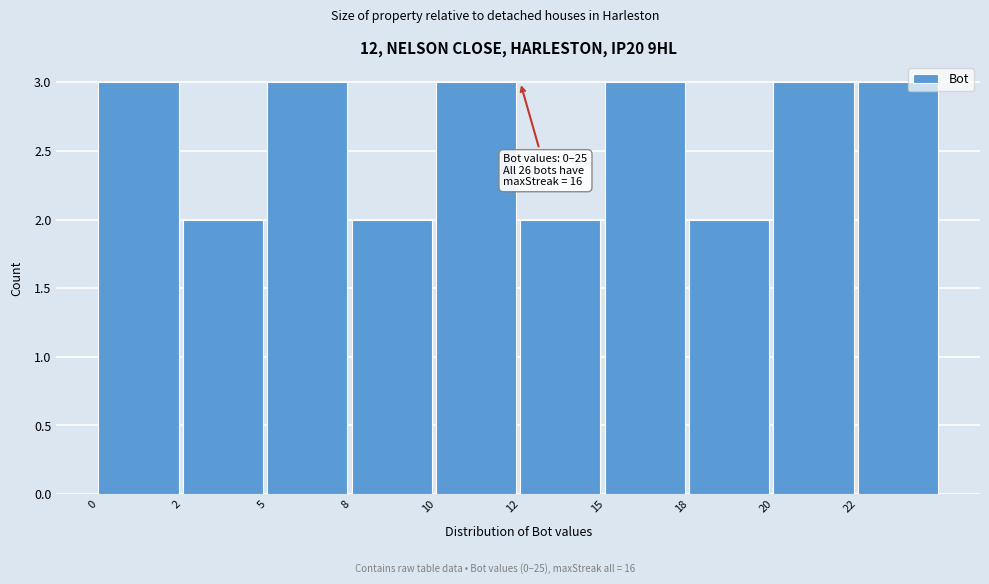

Reading left to right, what are all the values shown in this chart?

3	2	3	2	3	2	3	2	3	3